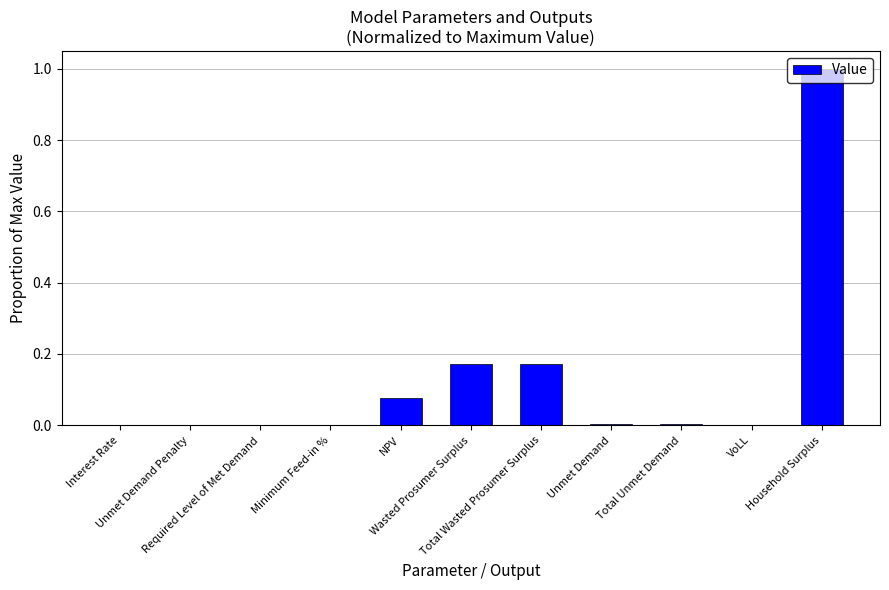

What is the maximum value shown in the chart?

1.0